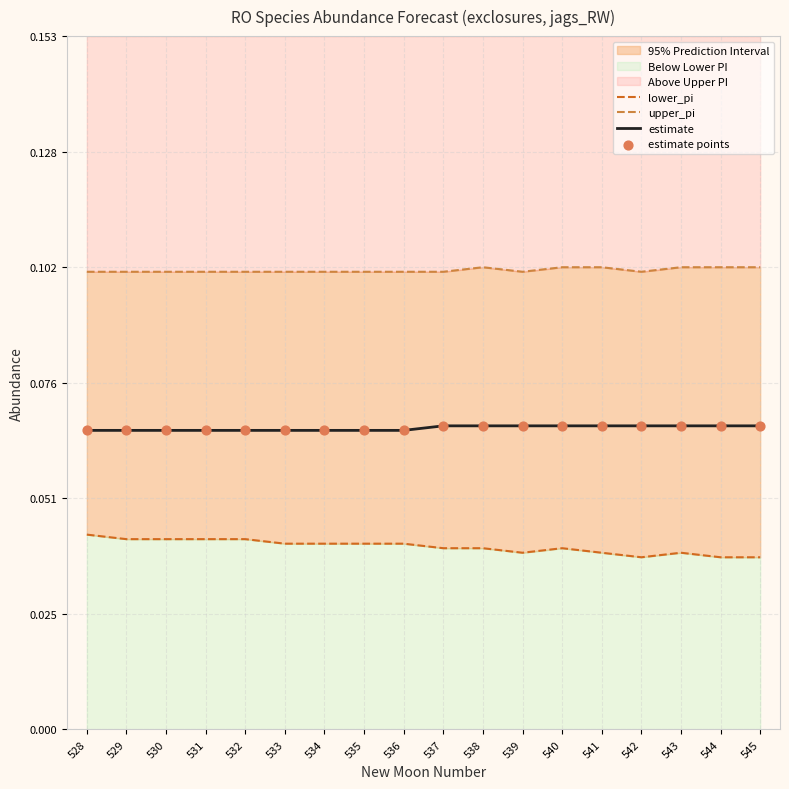

Which series has the largest total across all categories?

upper_pi